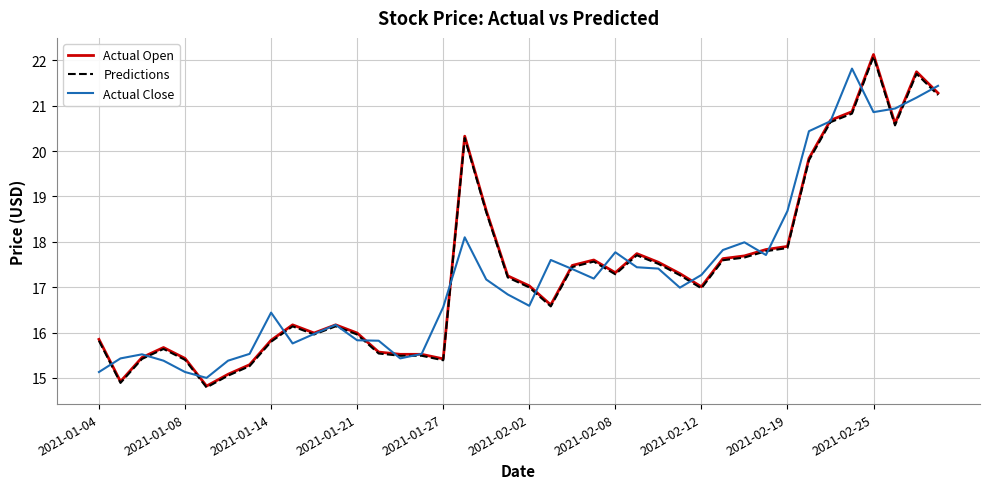

What is the sum of all Actual Open values?

694.8